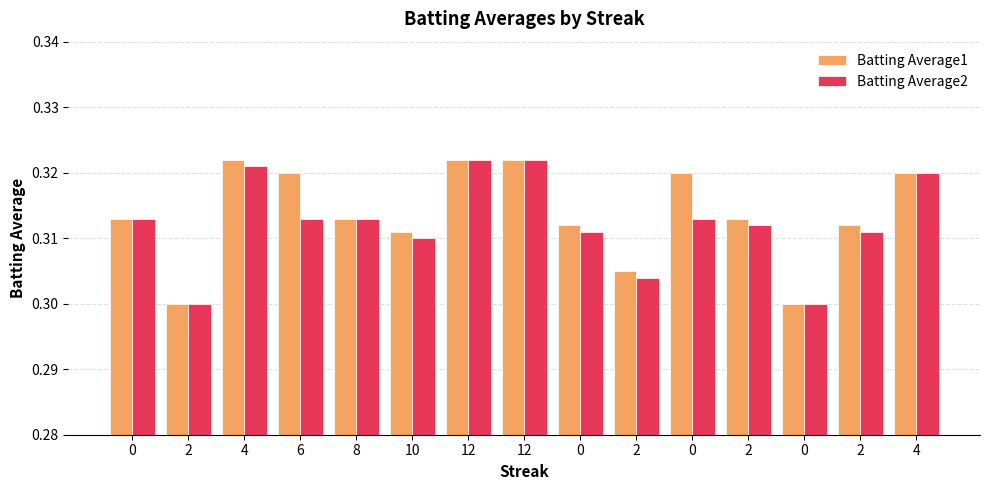

What are all the series names shown in the legend?

Batting Average1, Batting Average2